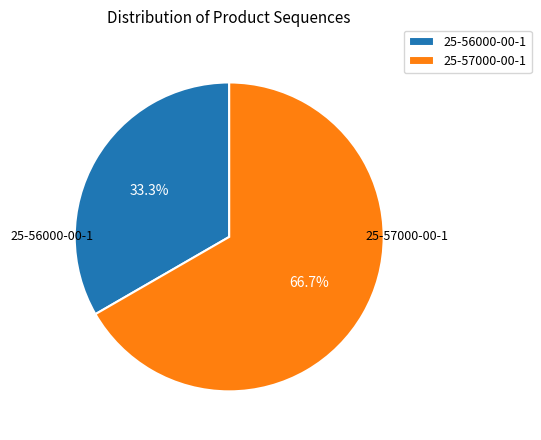

To the nearest percent, what is the difference between the 25-56000-00-1 and 25-57000-00-1 slice percentages?

33%